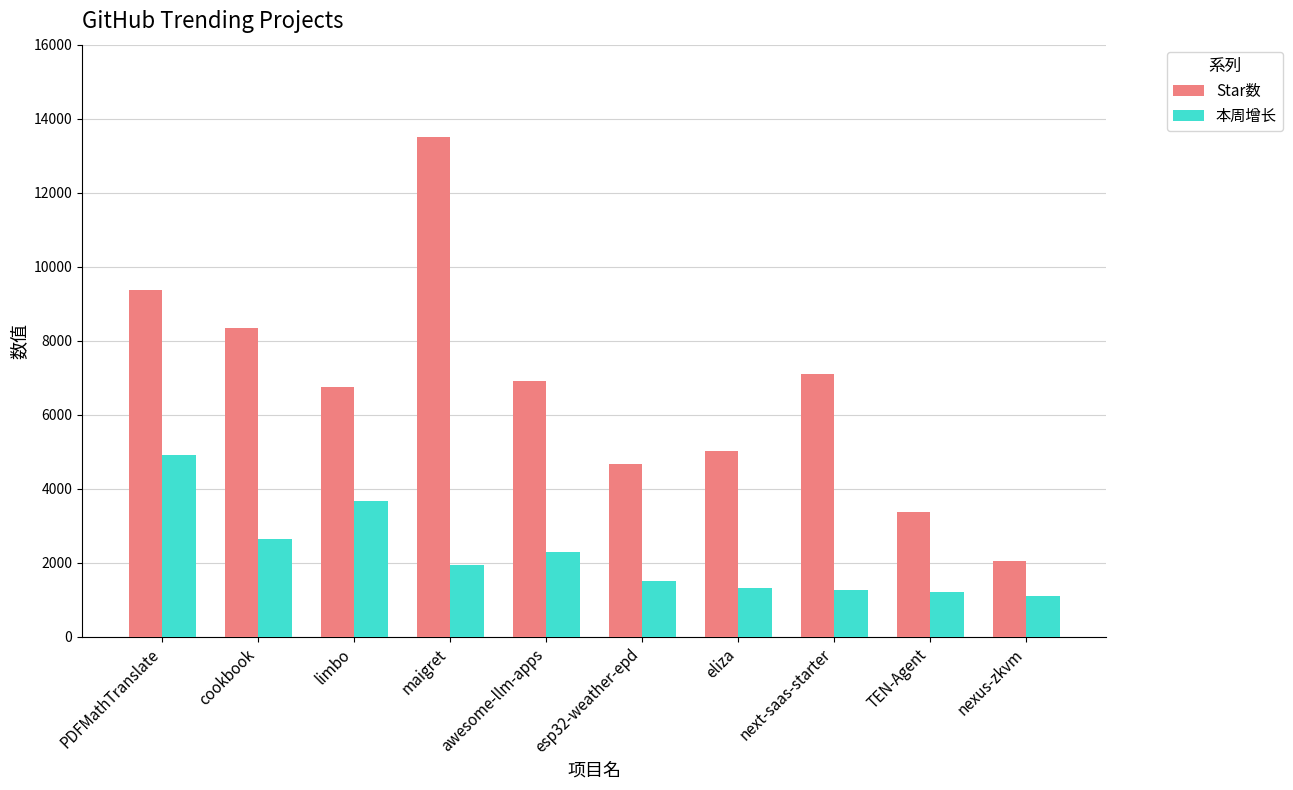

Is it true that Star数 equals 2046 at nexus-zkvm?

True